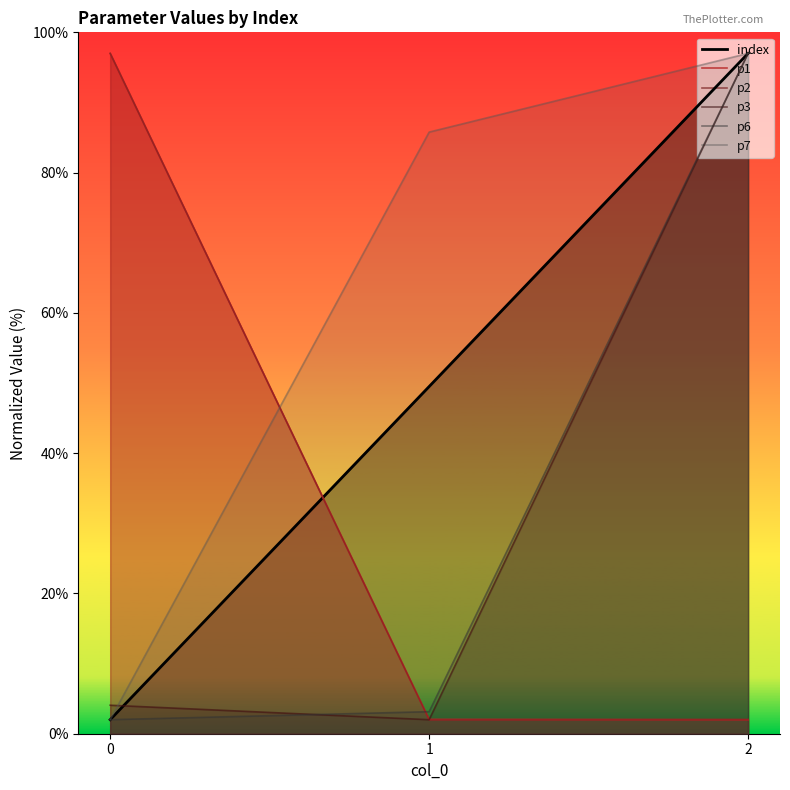

How many data points in p7 are less than 85?

1